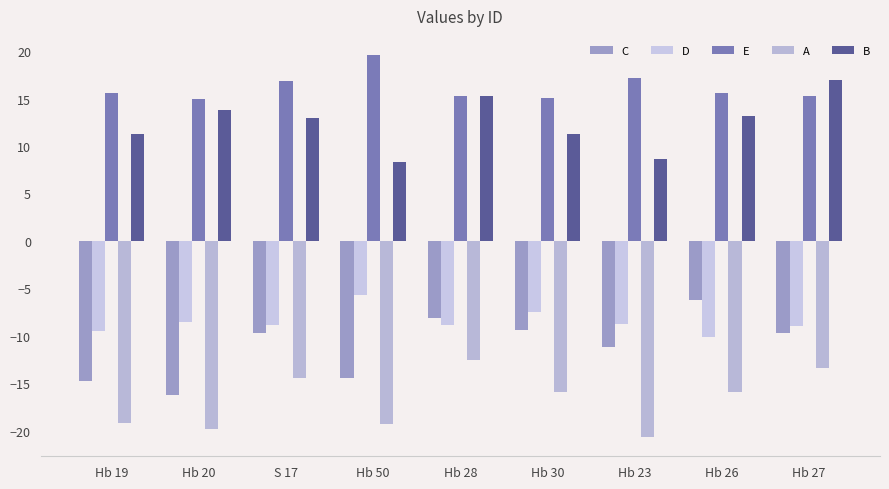

The value of B at Hb 28 is 7.8. True or false?

False